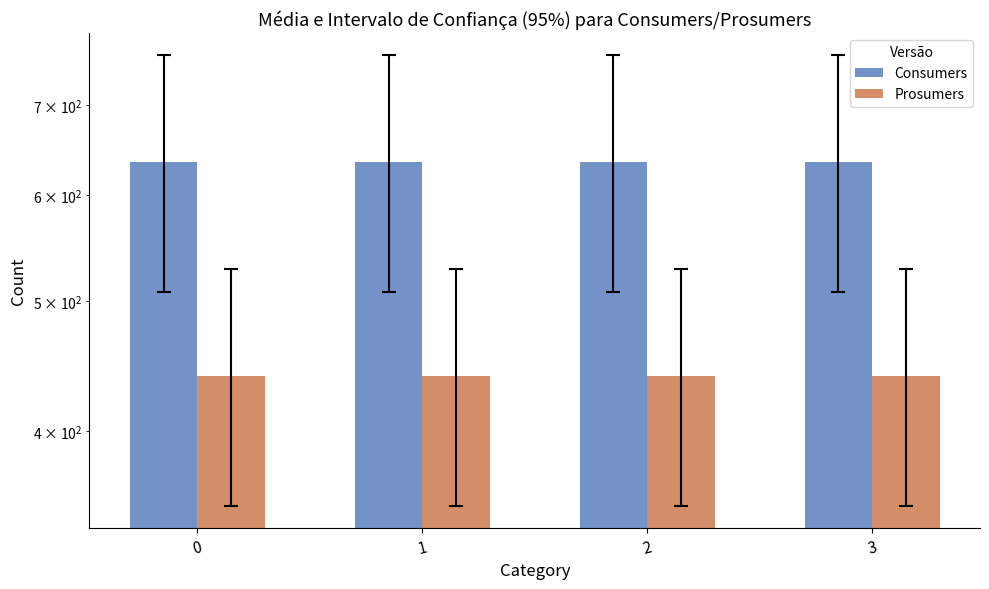

What is the value of the Consumers bar at the 2nd from the left?

635